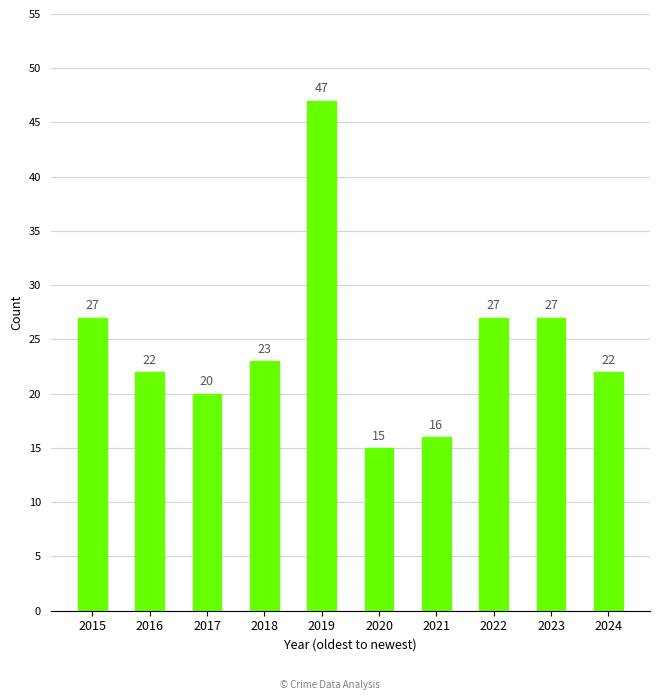

Which category has the highest value across all series?

2019